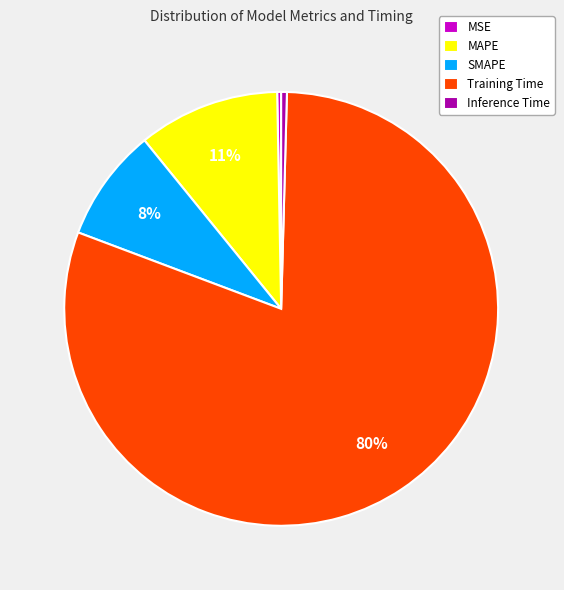

Is the sum of SMAPE and Inference Time greater than half?

No